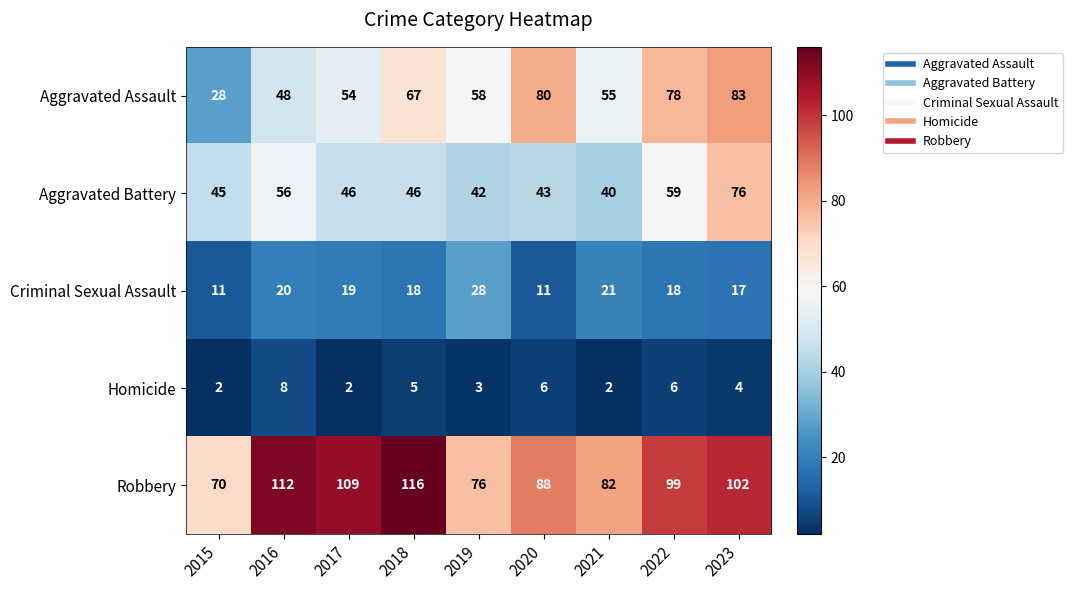

How many distinct data groups are displayed?

5